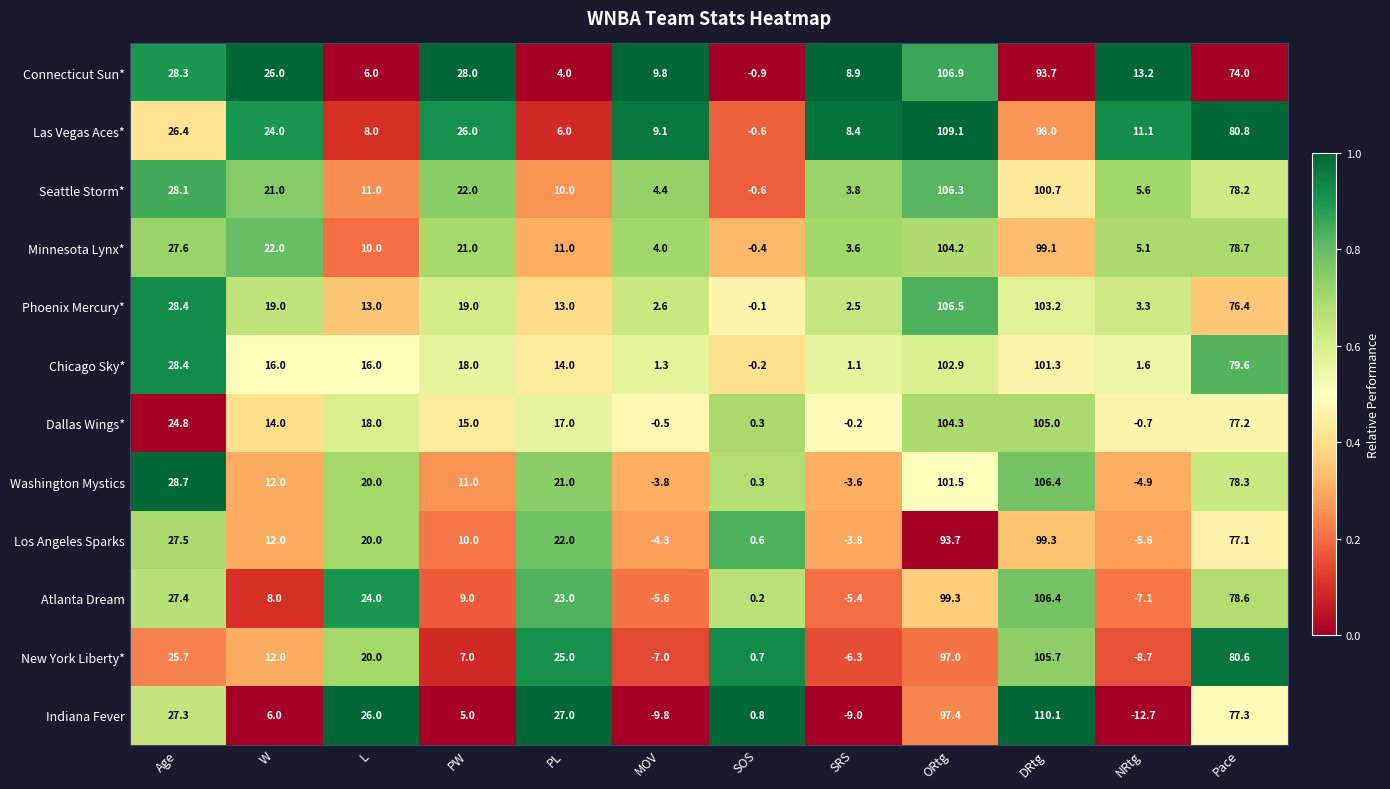

What is the difference between the maximum and minimum values in the New York Liberty* series?

114.4